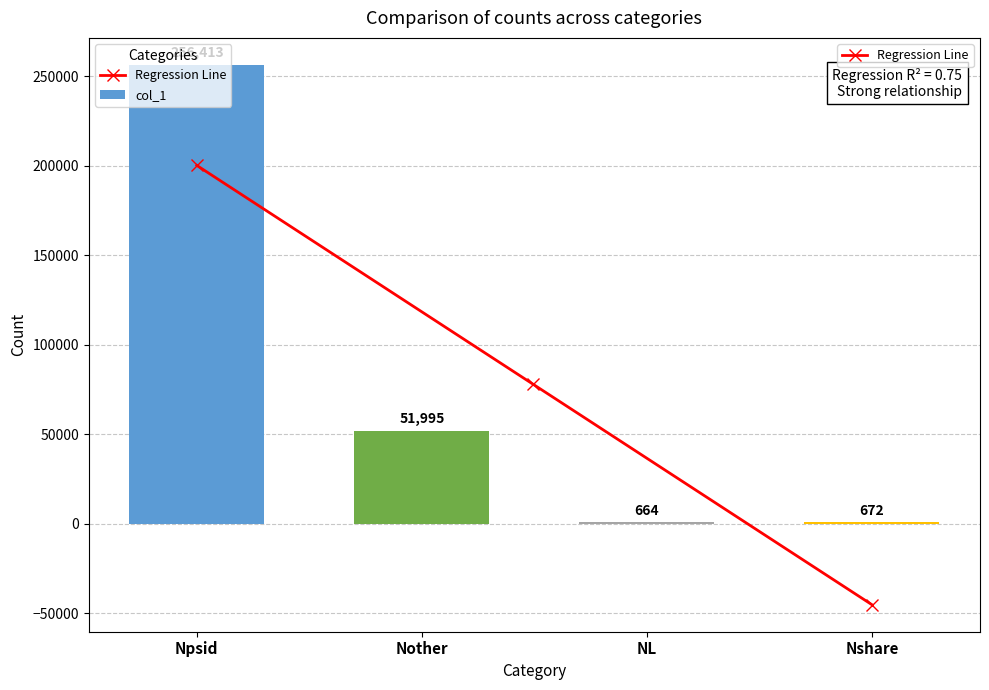

How many bars are there in total?

4